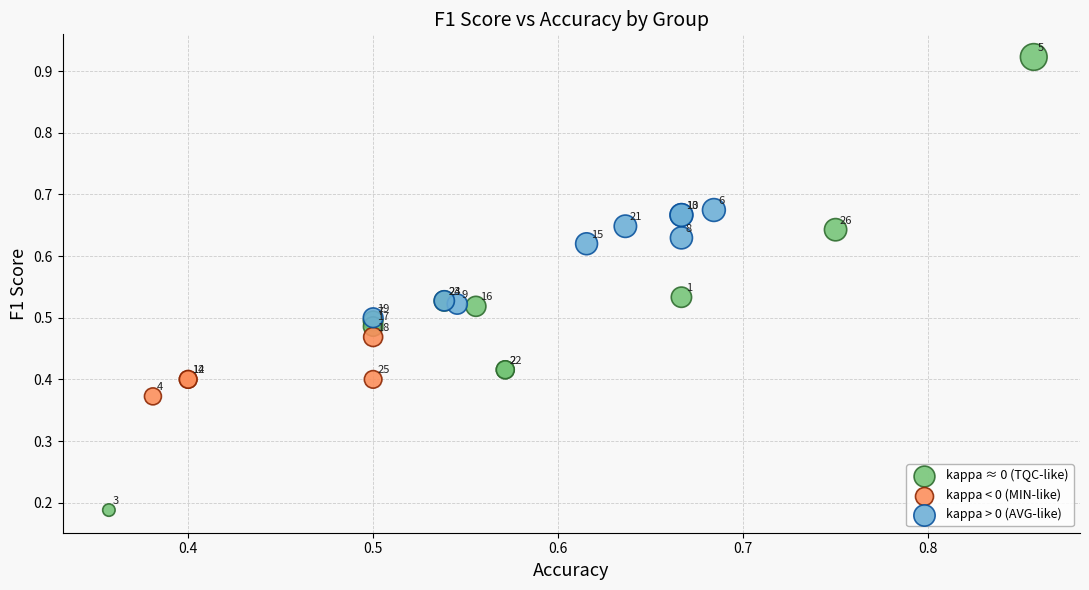

Which series has the widest spread of Y values?

kappa ≈ 0 (TQC-like)